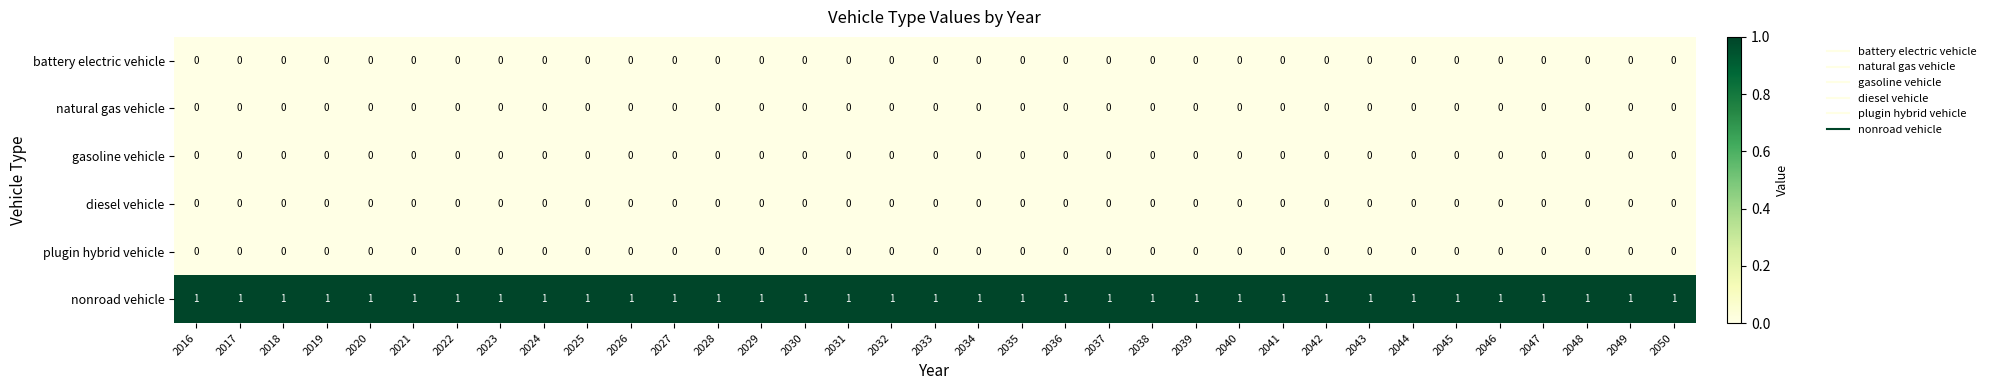

Which series has the largest total across all categories?

nonroad vehicle